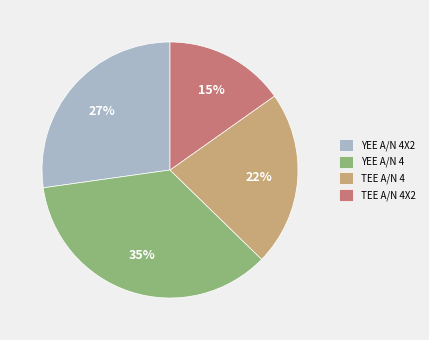

To the nearest percent, what is the combined percentage of TEE A/N 4 and TEE A/N 4X2?

37%